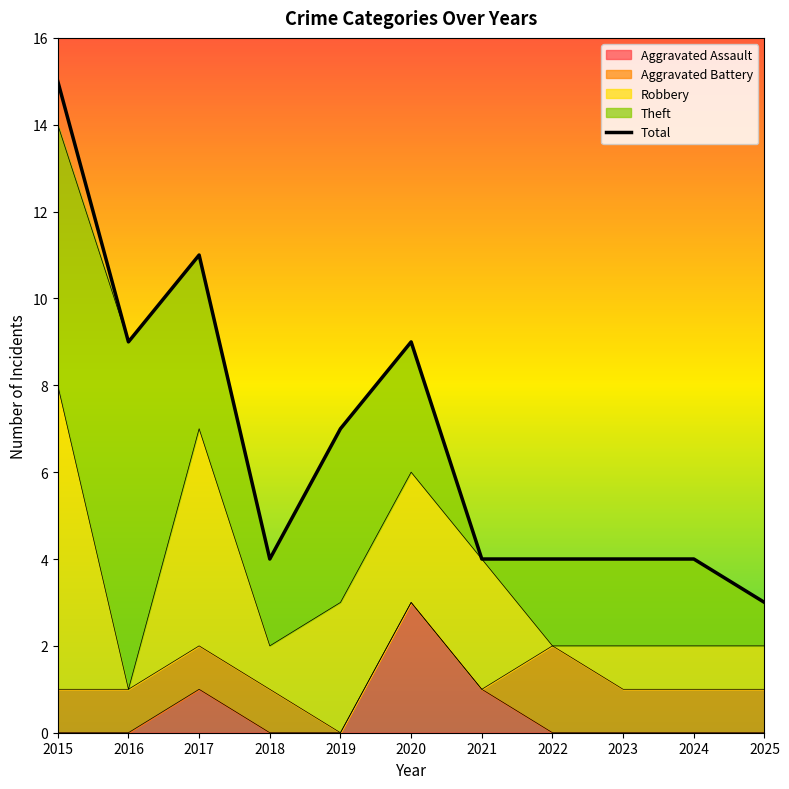

What is the ratio of the value at 2021 to the value at 2019?

0.6